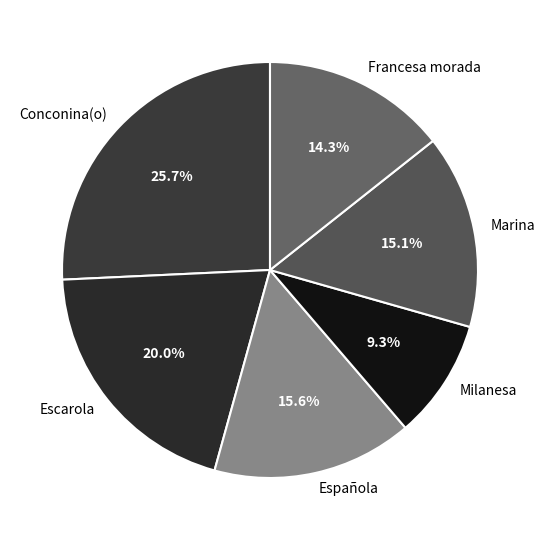

Is the sum of Conconina(o) and Milanesa greater than half?

No